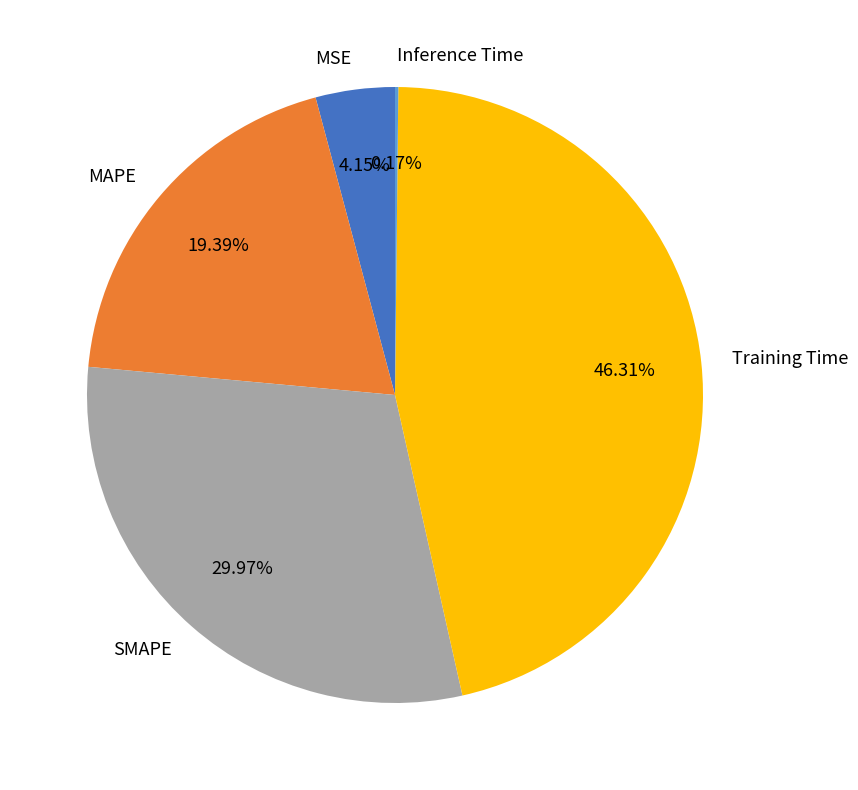

True or false: MAPE accounts for 14% of the total.

False